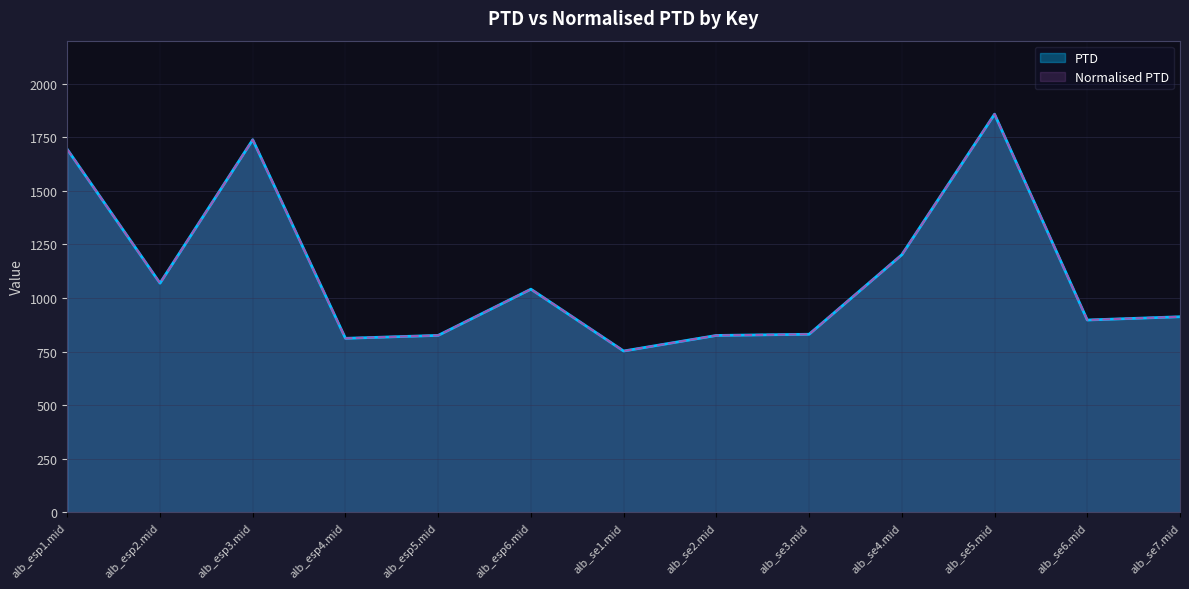

At which label does Normalised PTD first exceed 912?

alb_esp1.mid